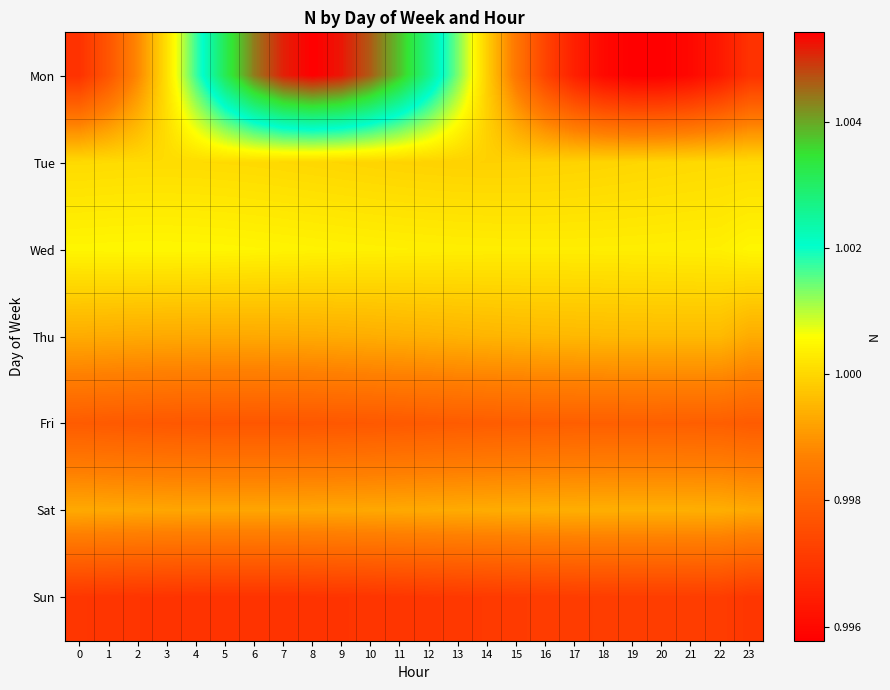

At which category is the sum across all series the highest?

8